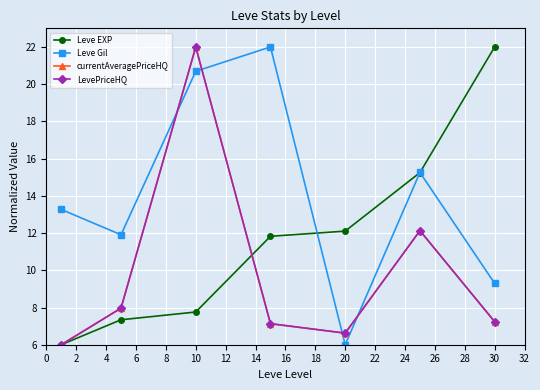

Is this an area chart (filled region under the line)?

No